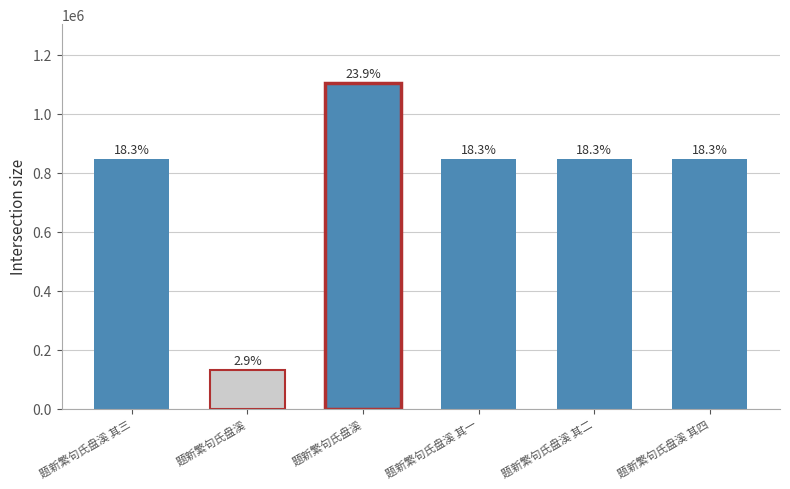

Does the chart contain any negative values?

No